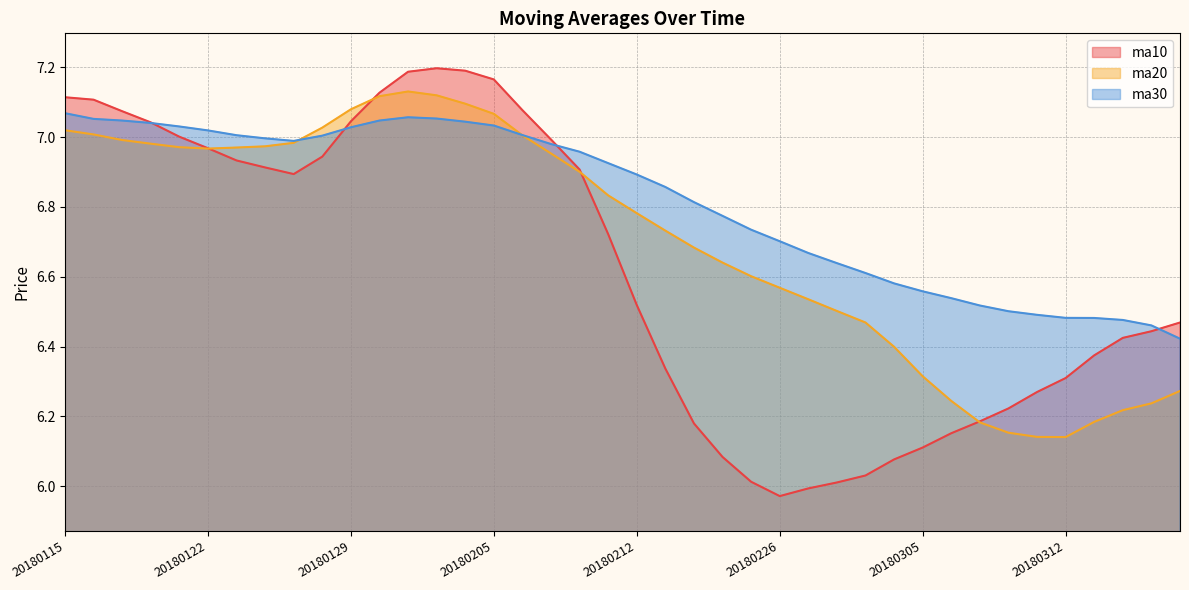

Is it true that ma10 equals 7.0 at 20180118?

True